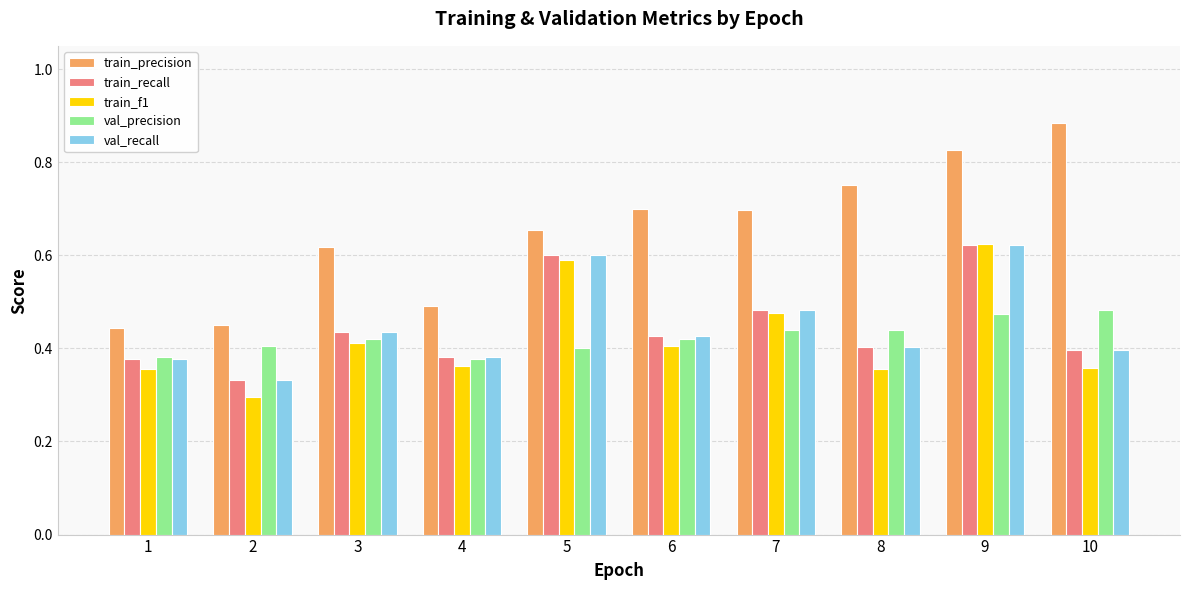

At which label is train_f1 closest to 0?

2